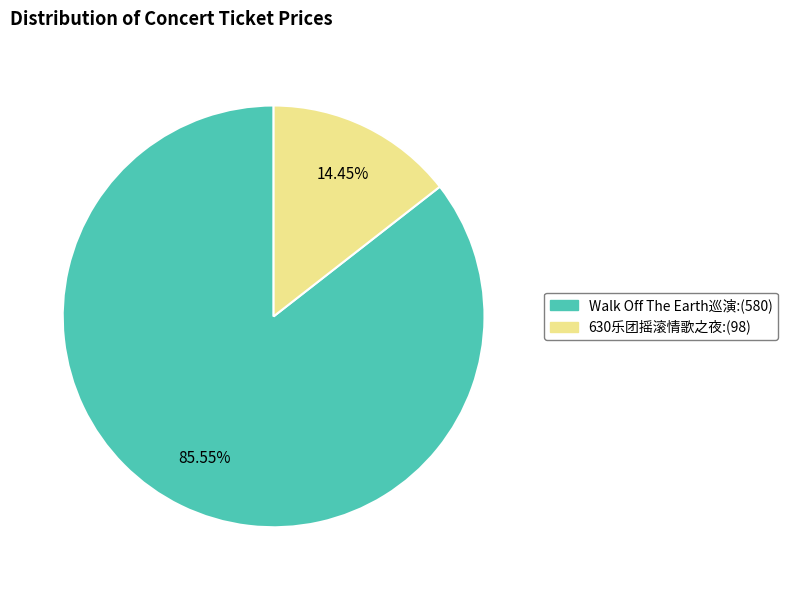

Is there a majority slice in this chart?

Yes